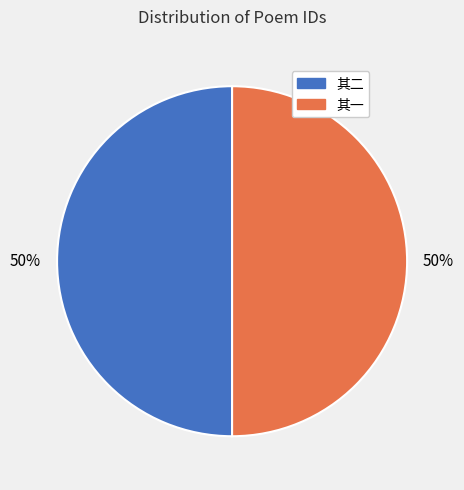

To the nearest percent, what is the average slice percentage?

50%